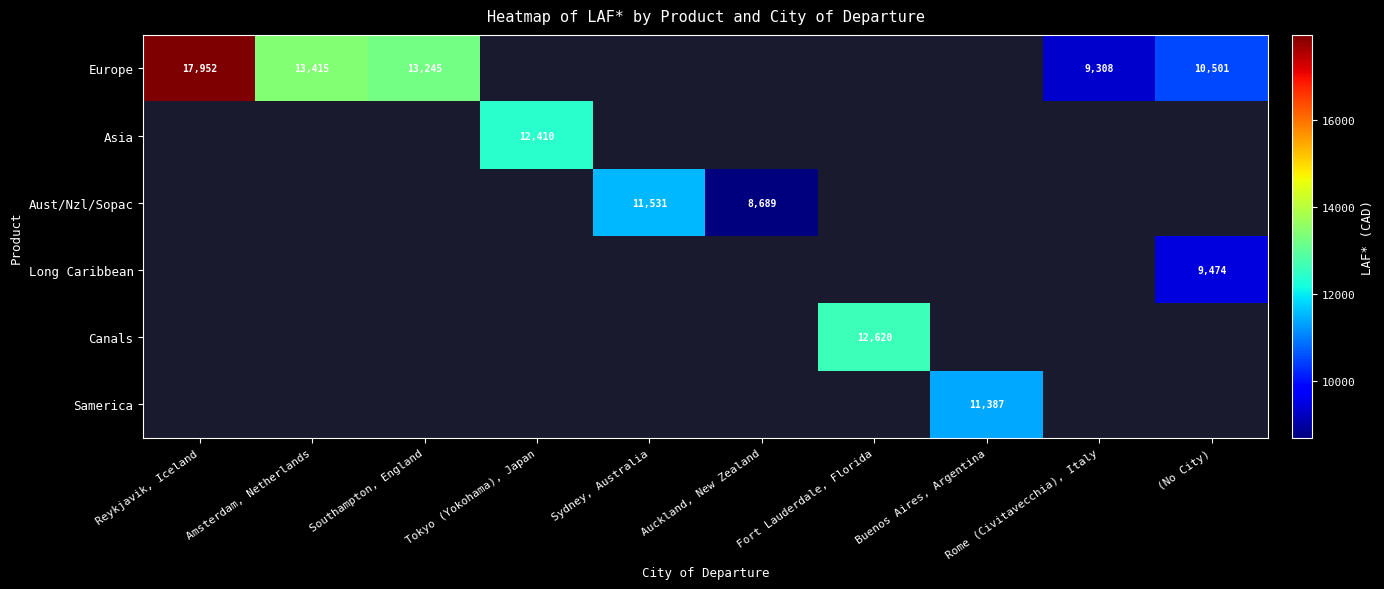

Is it true that Europe equals 5279 at (No City)?

False